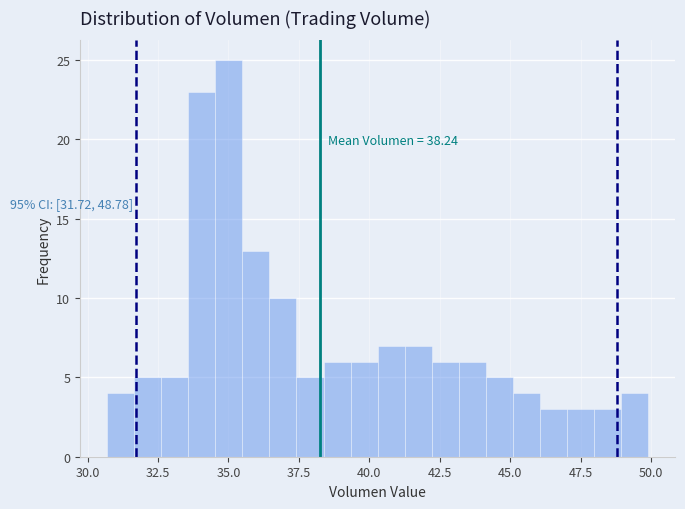

Read against the x-axis, roughly where is the centre of the tallest bar?

35.0